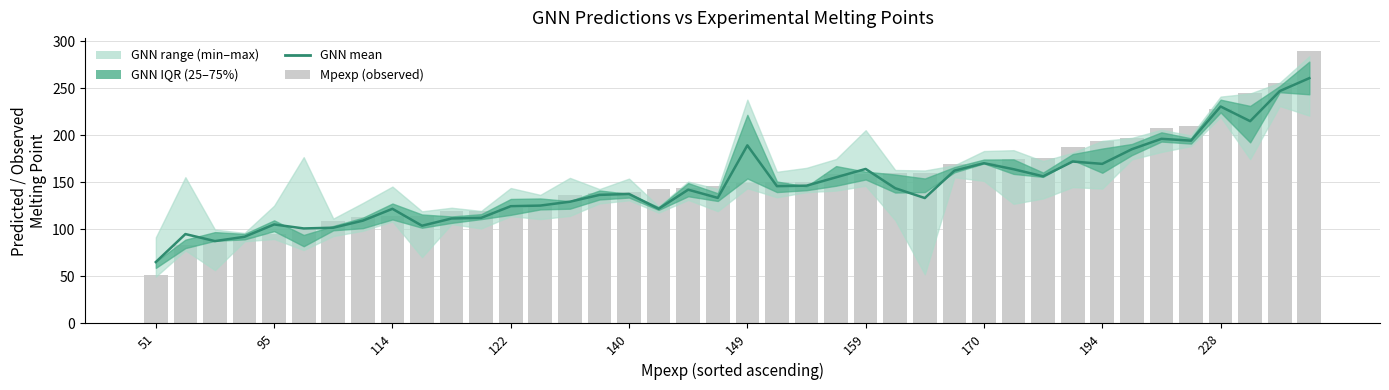

What is the minimum value shown in the chart?

51.0